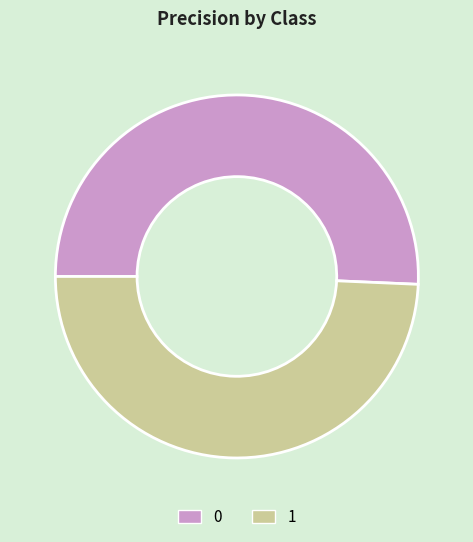

Is it true that 0 is 63% of the pie?

False